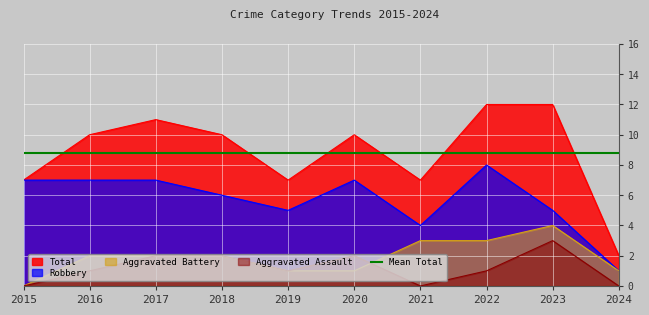

What is the difference between the Total values at 2019 and 2023?

5